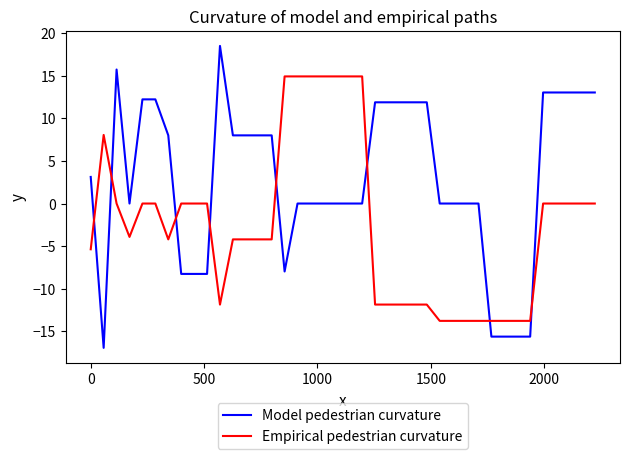

What is the difference between the maximum and minimum values in the Model pedestrian curvature series?

35.5